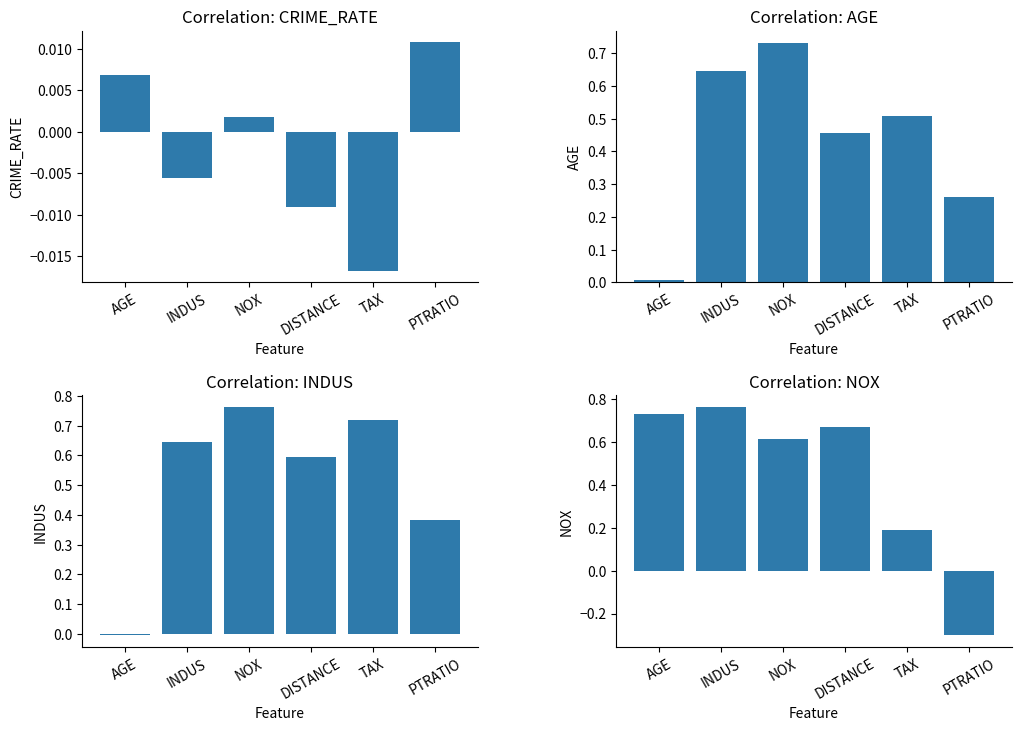

Rank the series at TAX from lowest to highest value.

CRIME_RATE, NOX, AGE, INDUS